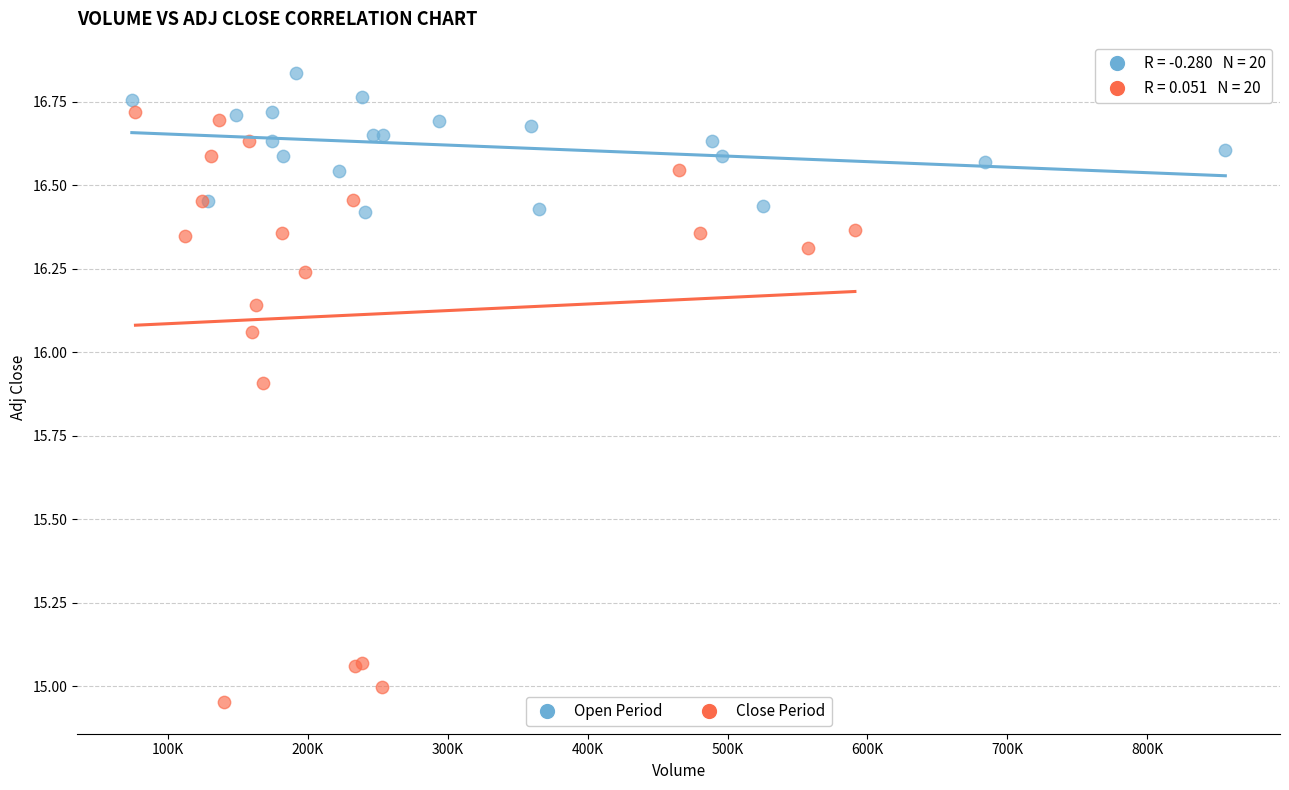

Which series has the widest spread of Y values?

Close Period